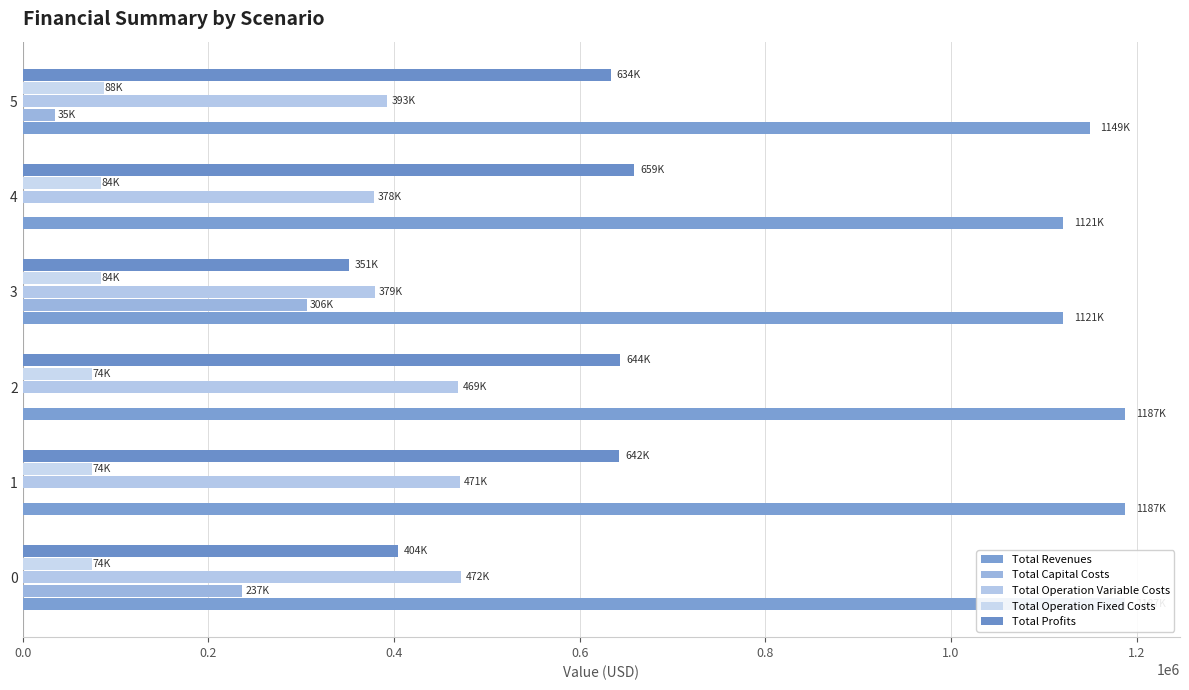

Which series has the largest total across all categories?

Total Revenues